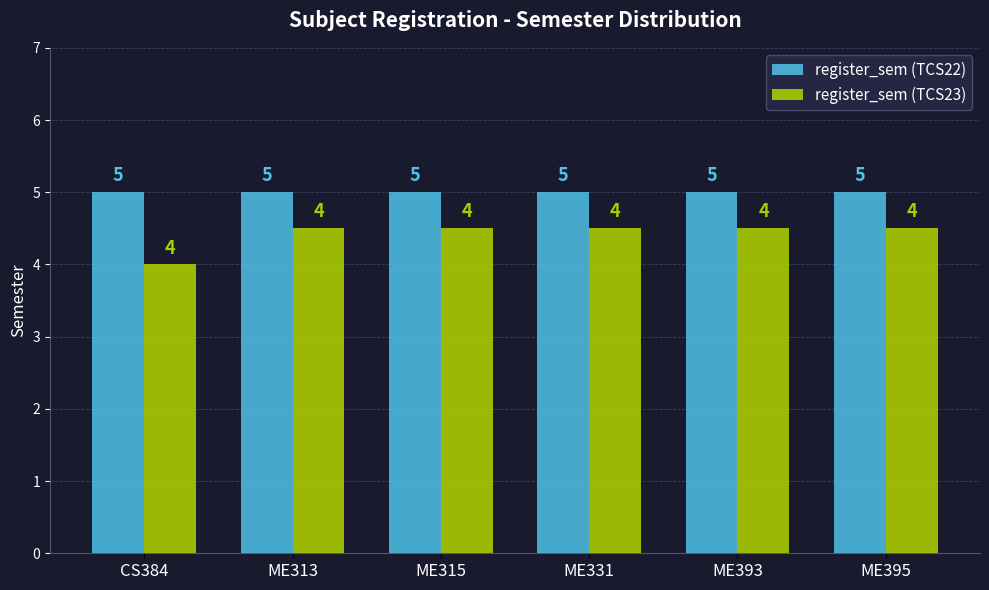

Does the chart contain stacked bars?

No